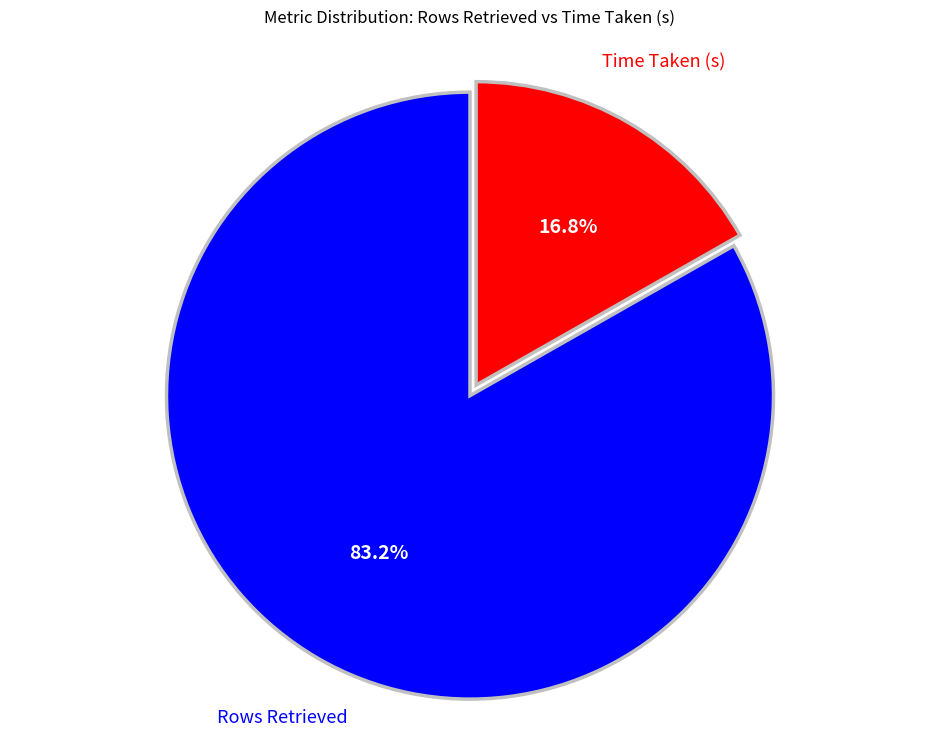

To the nearest percent, what is the difference between the Time Taken (s) and Rows Retrieved slice percentages?

66%